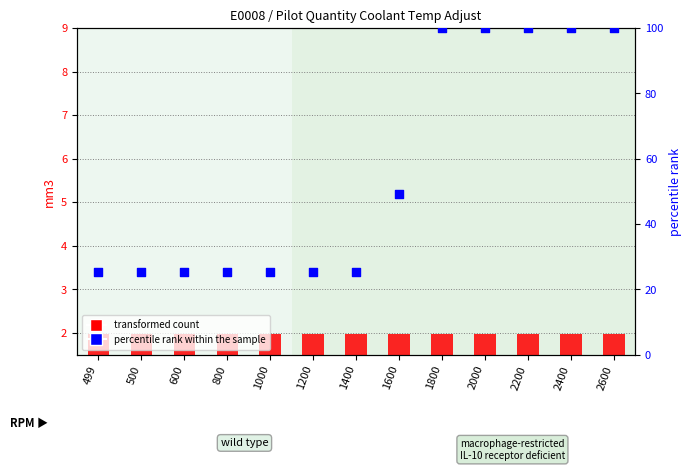

What are all the series names shown in the legend?

transformed count, percentile rank within the sample